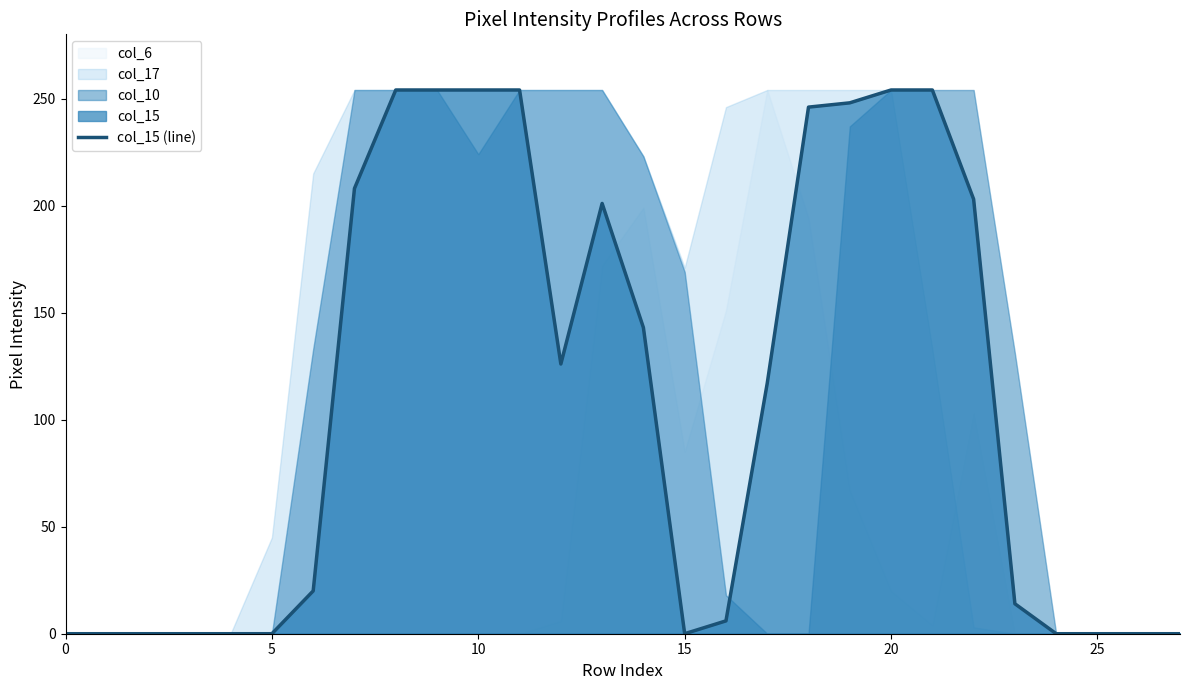

True or false: col_15 (line) has a value of 112 at 0.

False